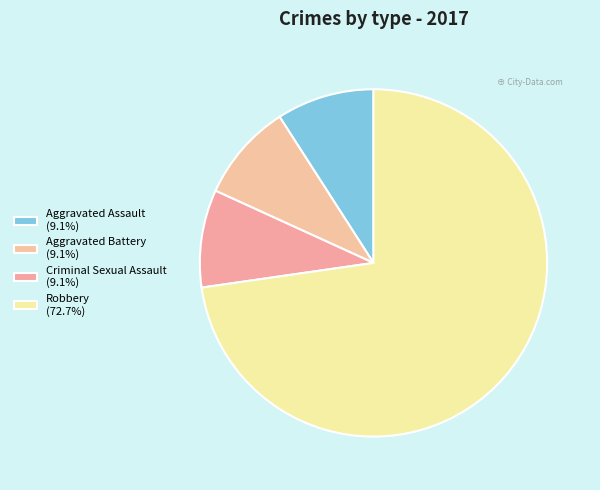

How many slices are in this pie chart?

4